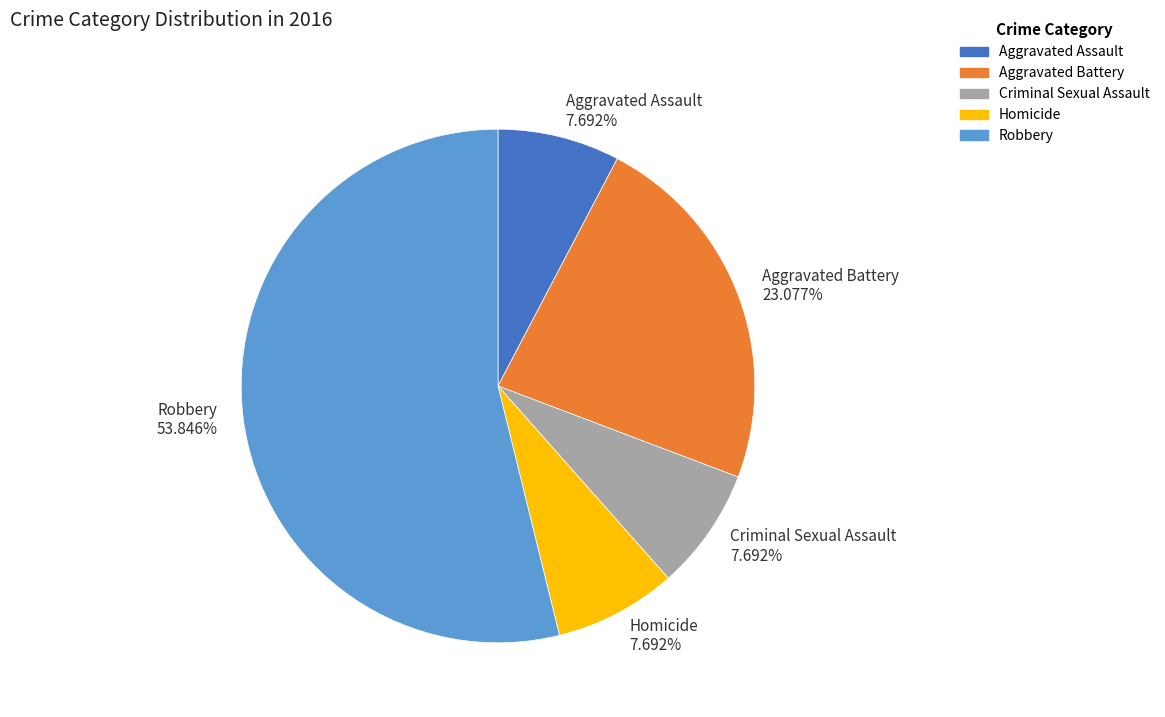

Approximately how many times larger is the value at Aggravated Assault compared to Homicide?

1.0